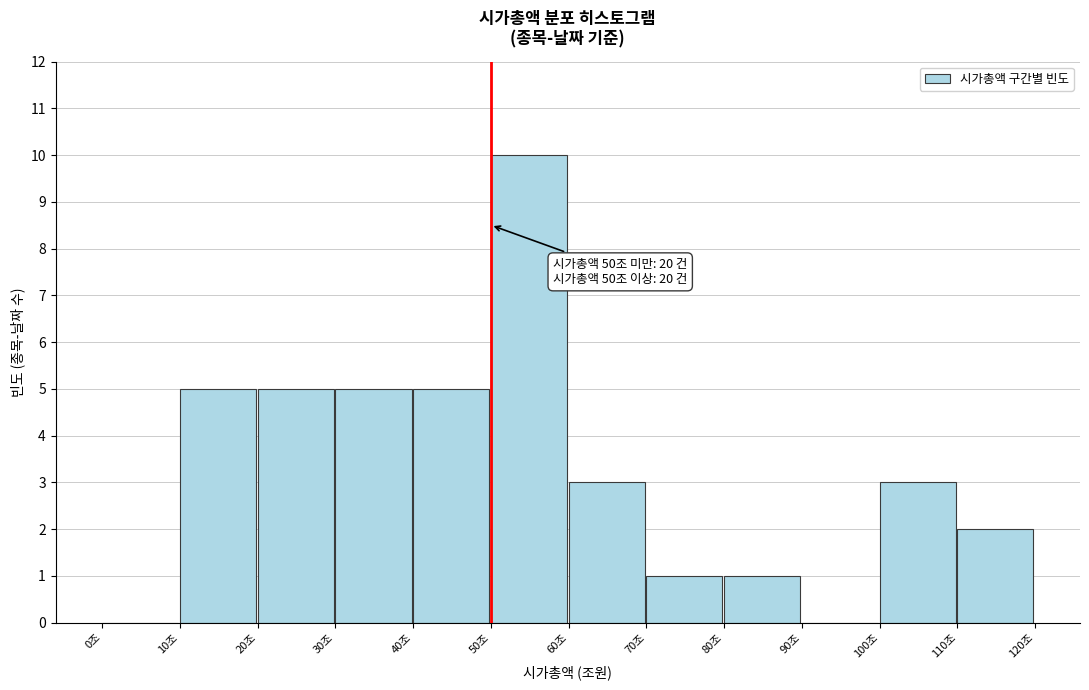

Reading left to right, transcribe all the data shown in this chart.

0조=0	10조=5	20조=5	30조=5	40조=5	50조=10	60조=3	70조=1	80조=1	90조=0	100조=3	110조=2